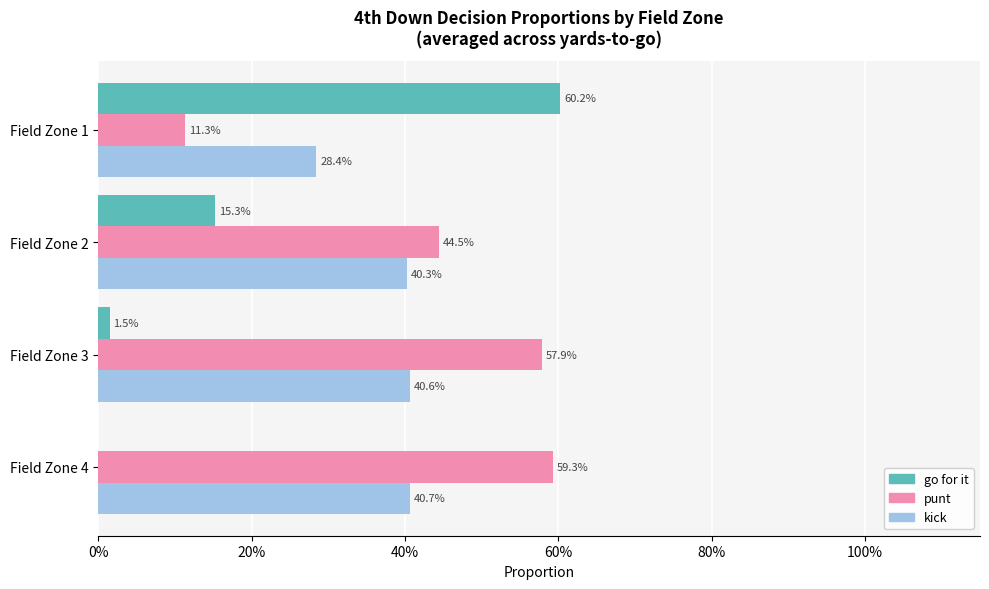

What are all the series names shown in the legend?

go for it, punt, kick